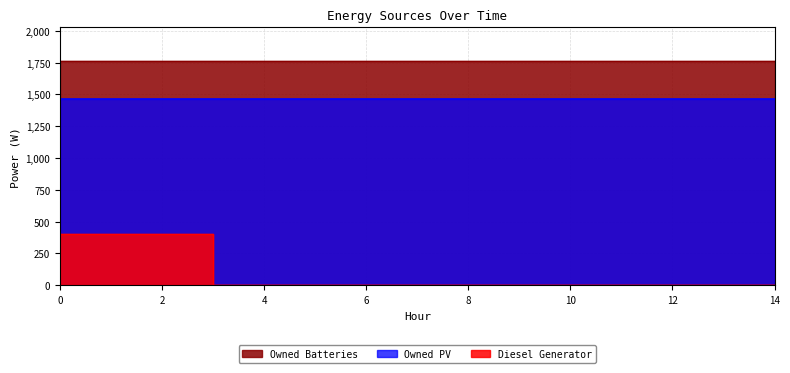

What is the average value of the Owned Batteries series?

1762